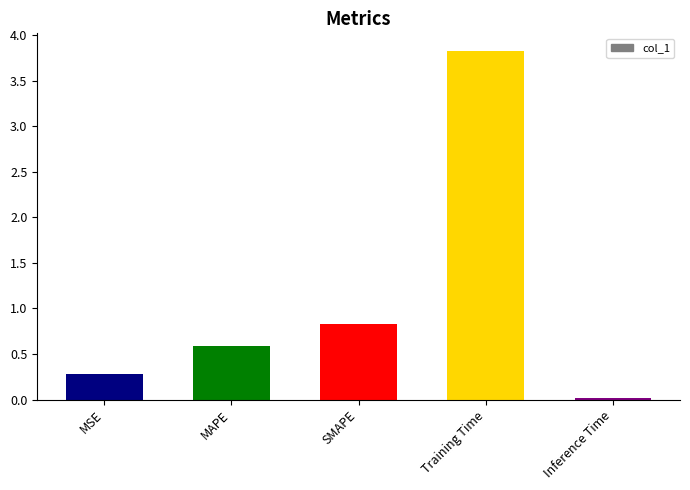

What is the greatest value displayed?

3.8